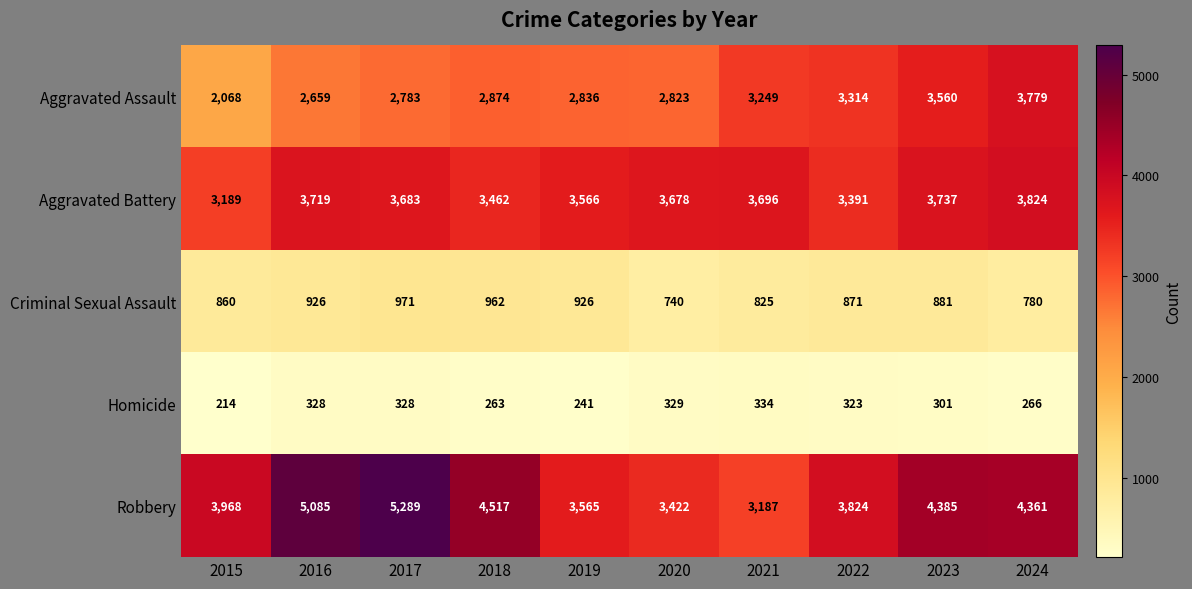

Which series has the largest total across all categories?

Robbery